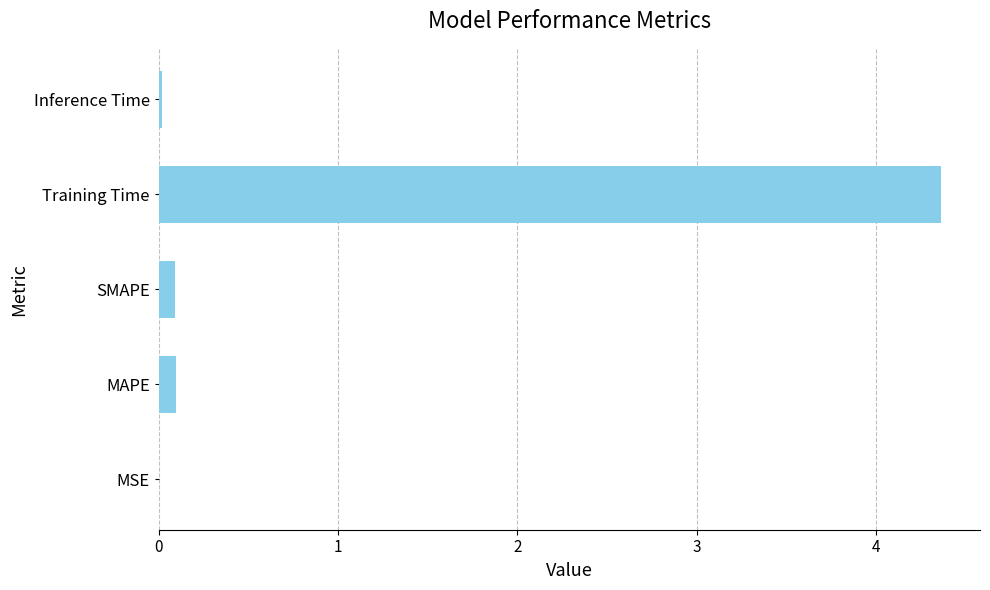

True or false: the data shows 0.1 at MAPE.

True